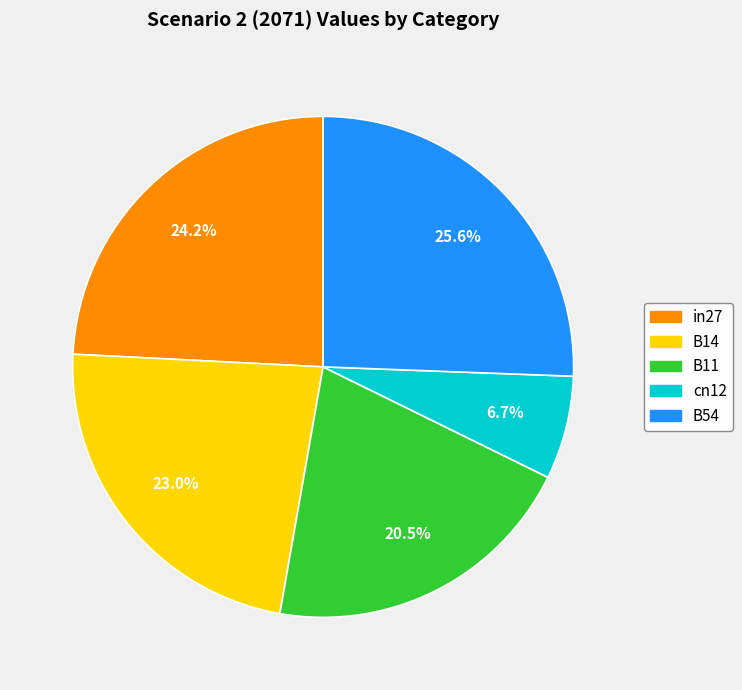

What is the largest slice in the pie chart?

B54